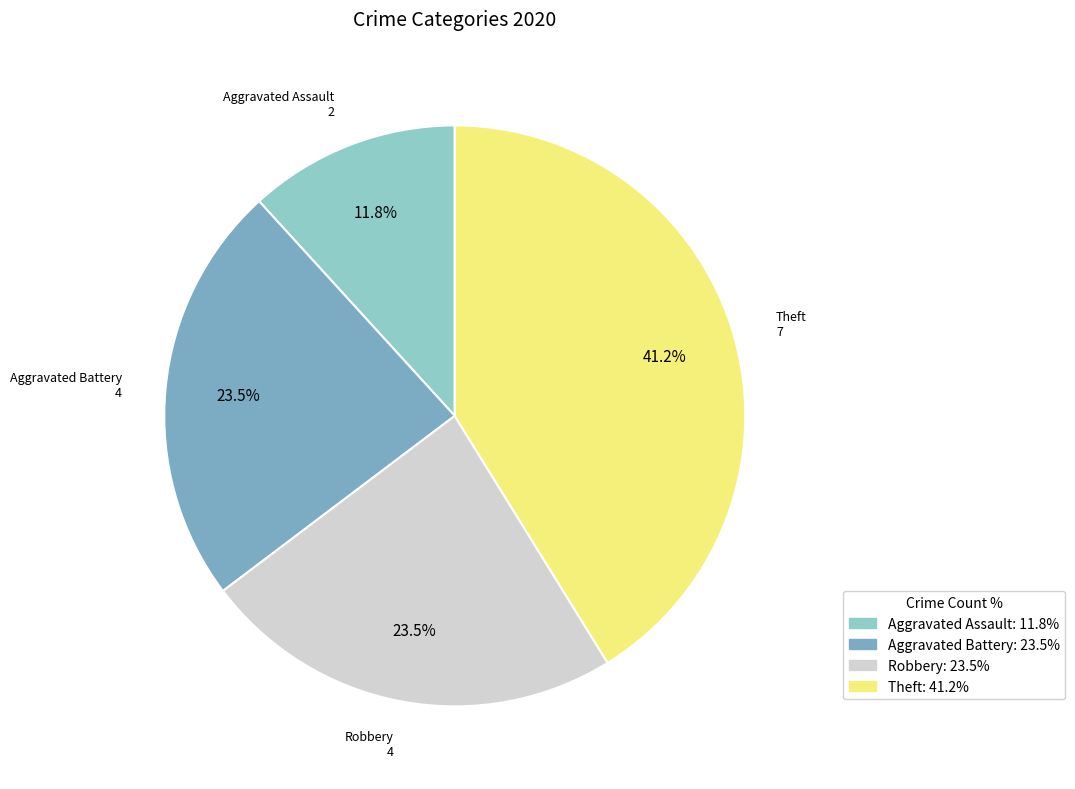

How much of the chart is everything except Robbery?

76.5%